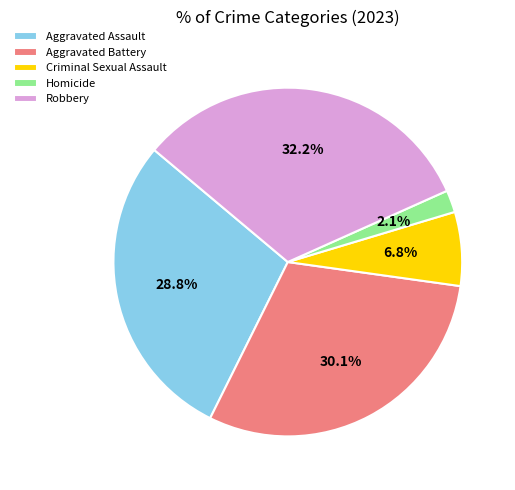

How many segments does this pie chart have?

5